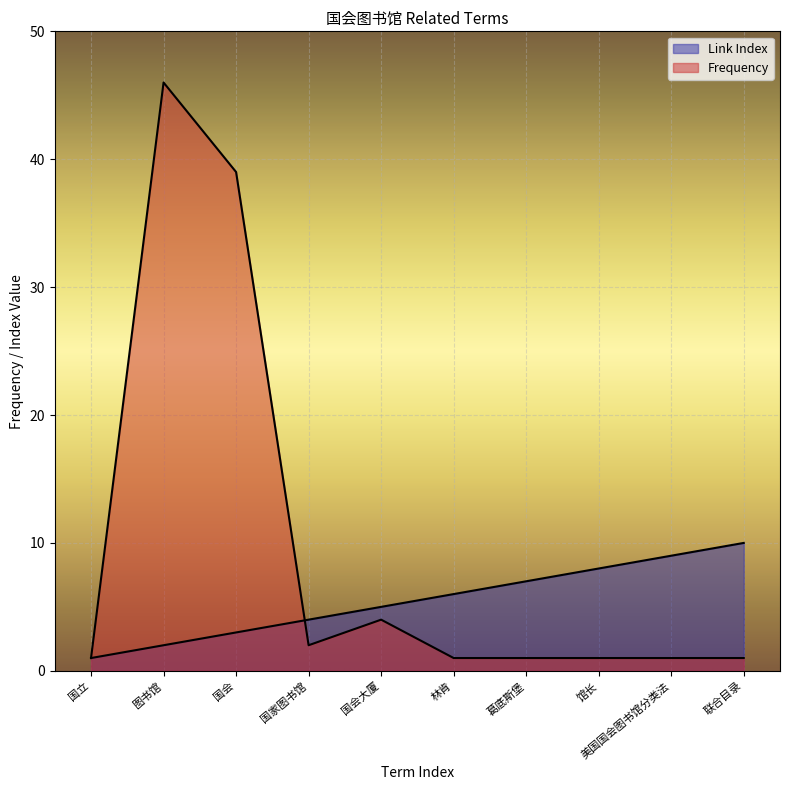

What is the minimum value for Link Index?

1